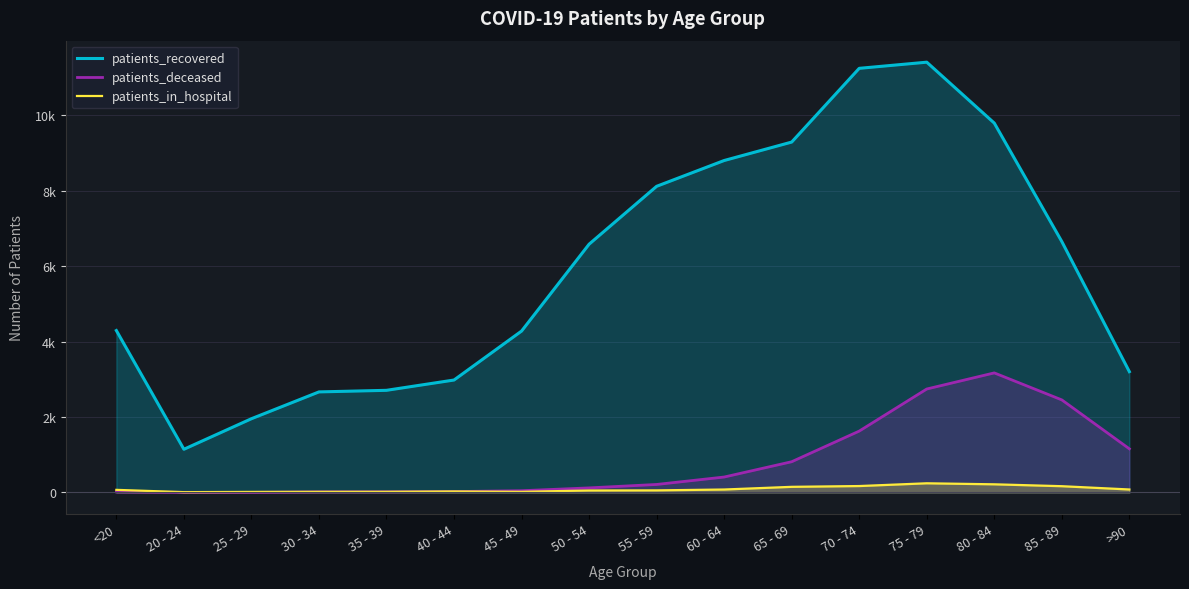

Which has a higher value, 40 - 44 or <20?

<20